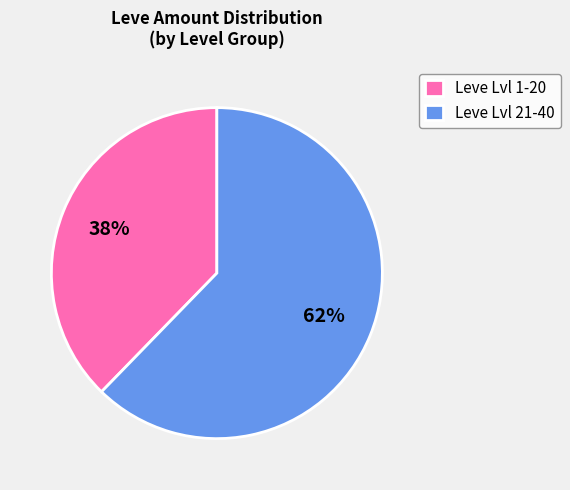

True or false: Leve Lvl 1-20 accounts for 24% of the total.

False